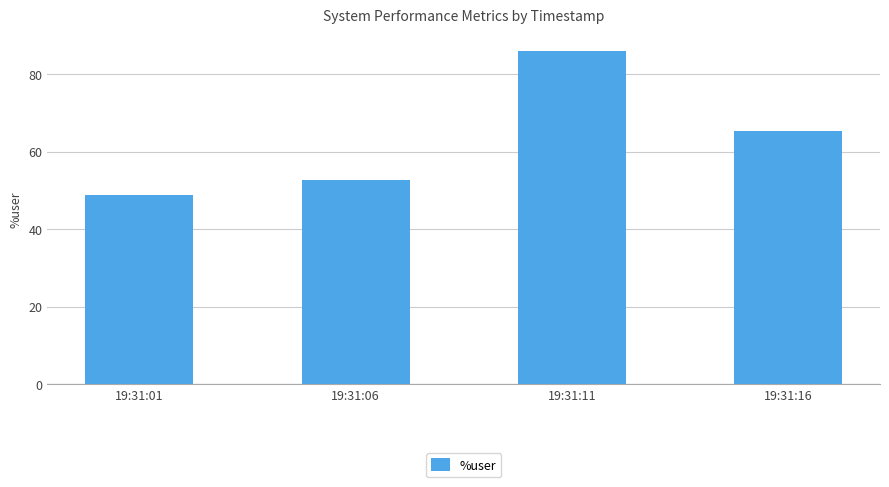

Does the chart contain any negative values?

No